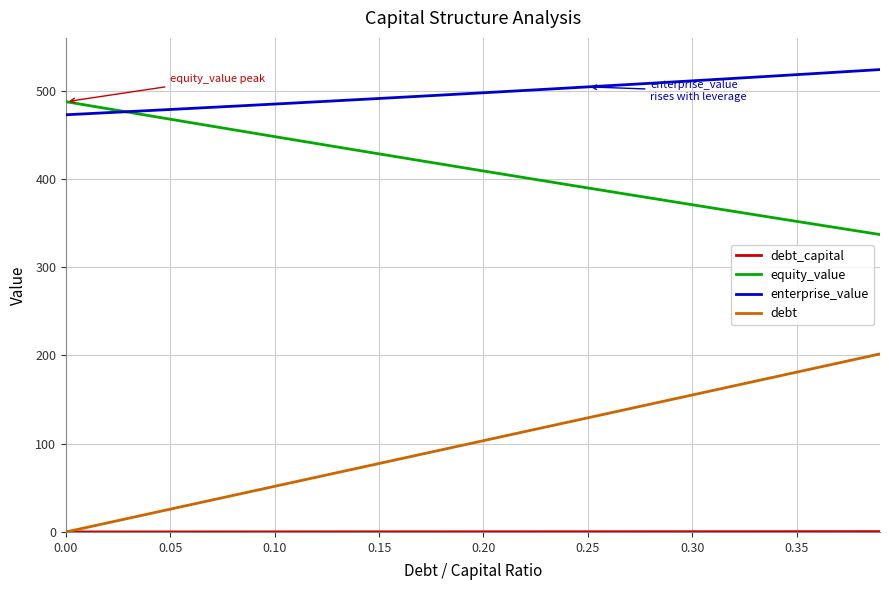

True or false: debt and equity_value cross at least once.

False